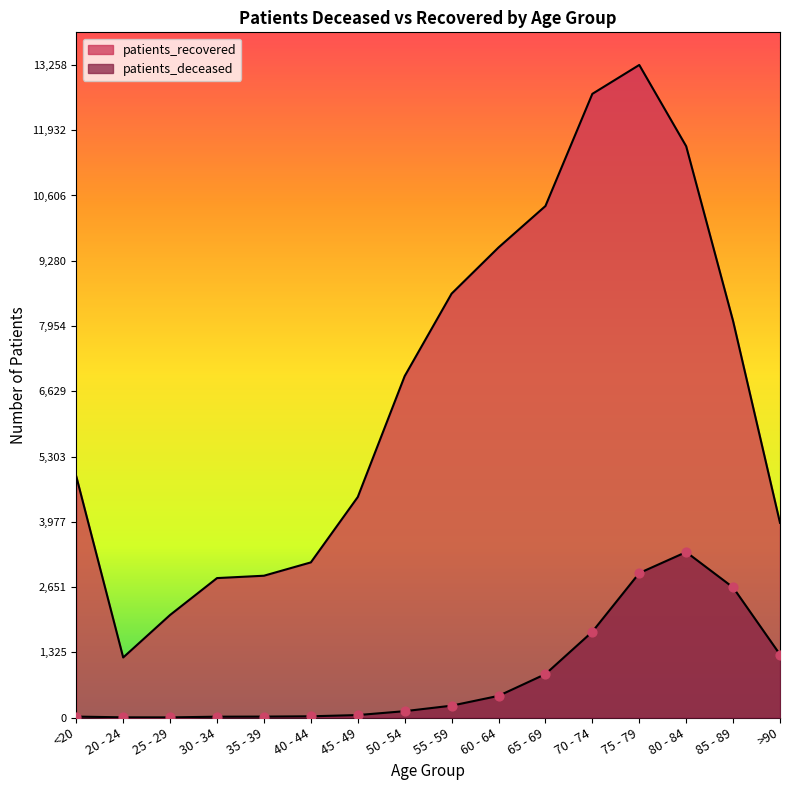

Which series reaches the maximum Y coordinate?

patients_recovered